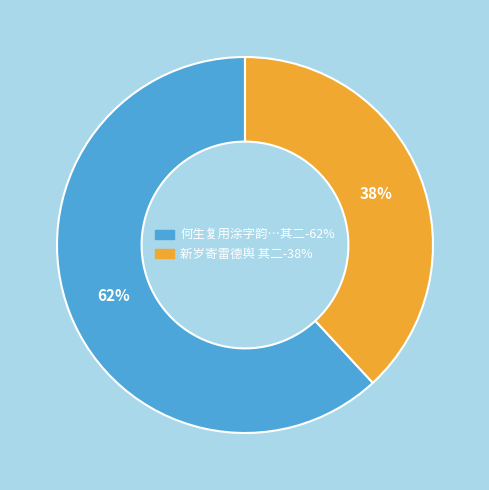

To the nearest percent, what is the average slice percentage?

50%